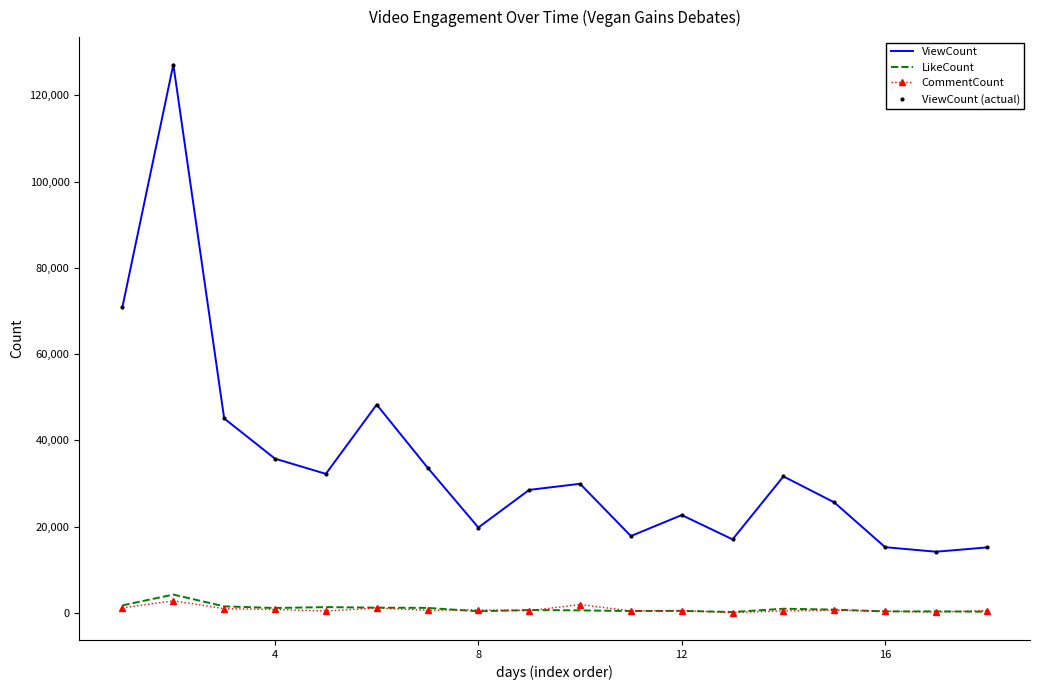

Which series has the widest spread of values?

ViewCount